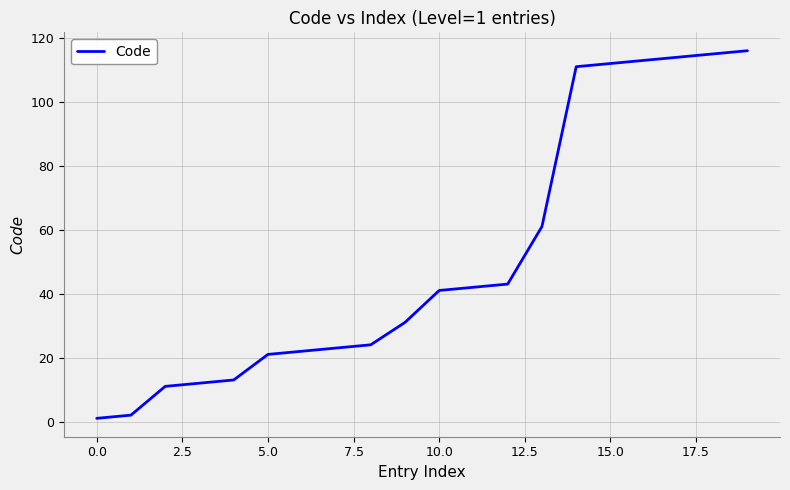

What is the greatest value displayed?

116